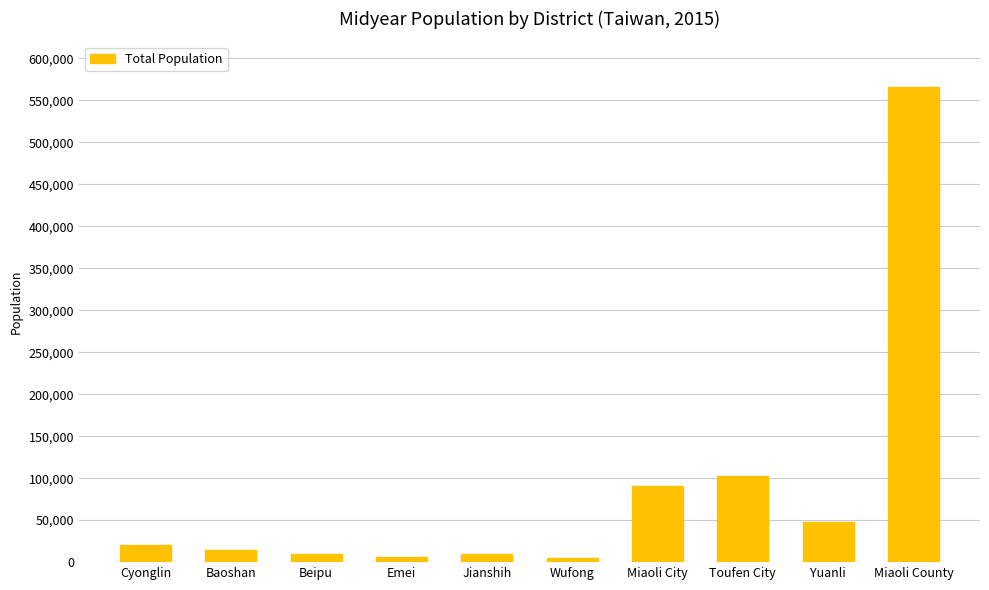

How many distinct data groups are displayed?

1